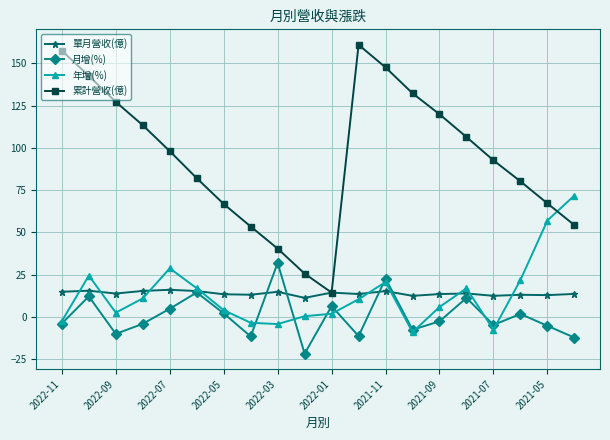

What is the maximum value shown in the chart?

161.0